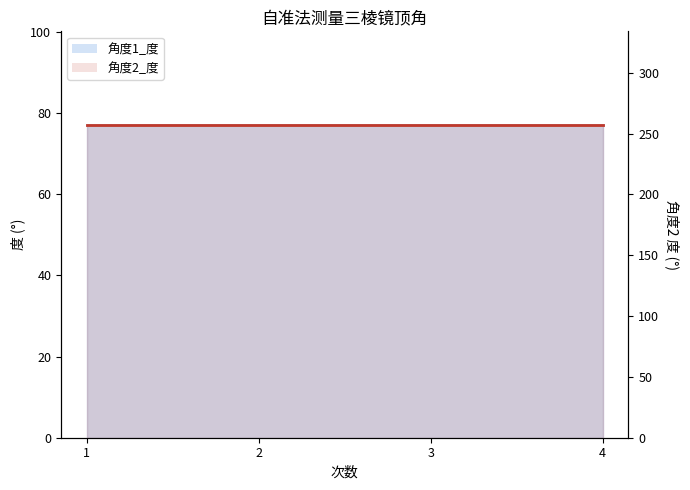

What is the average value of the 角度2_度_line series?

257